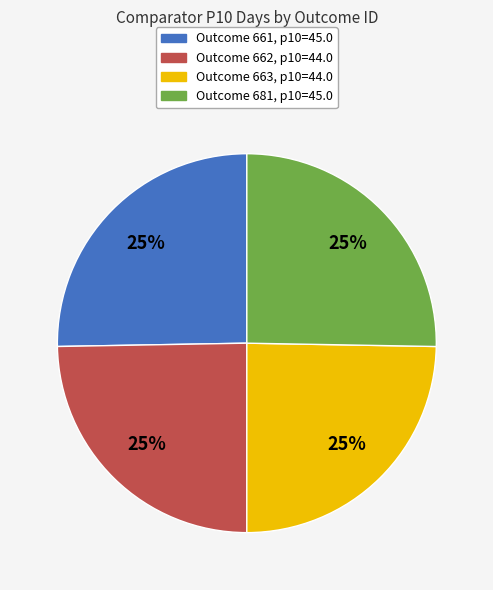

To the nearest percent, what is the average slice percentage?

25%